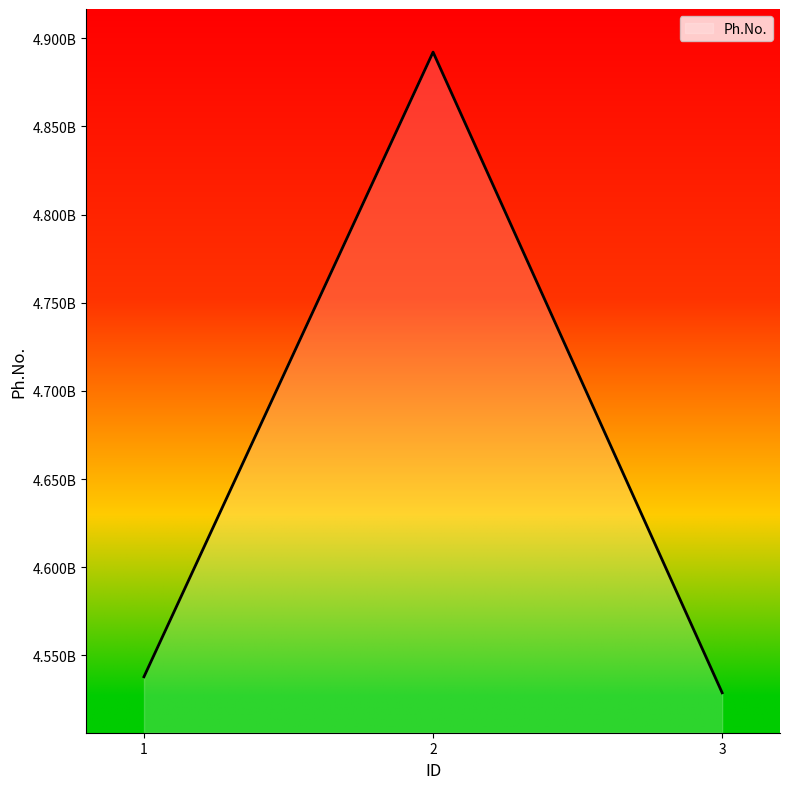

The chart shows a value of 1712480393 at 1. True or false?

False